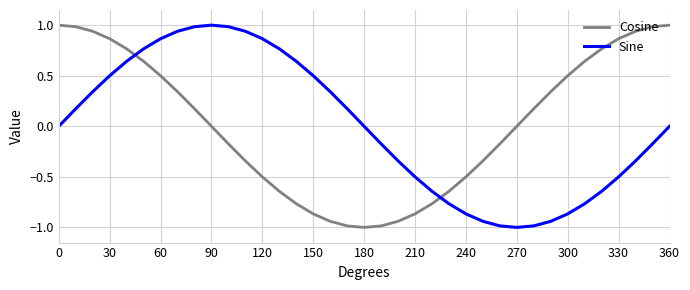

True or false: Sine and Cosine intersect in this chart.

True